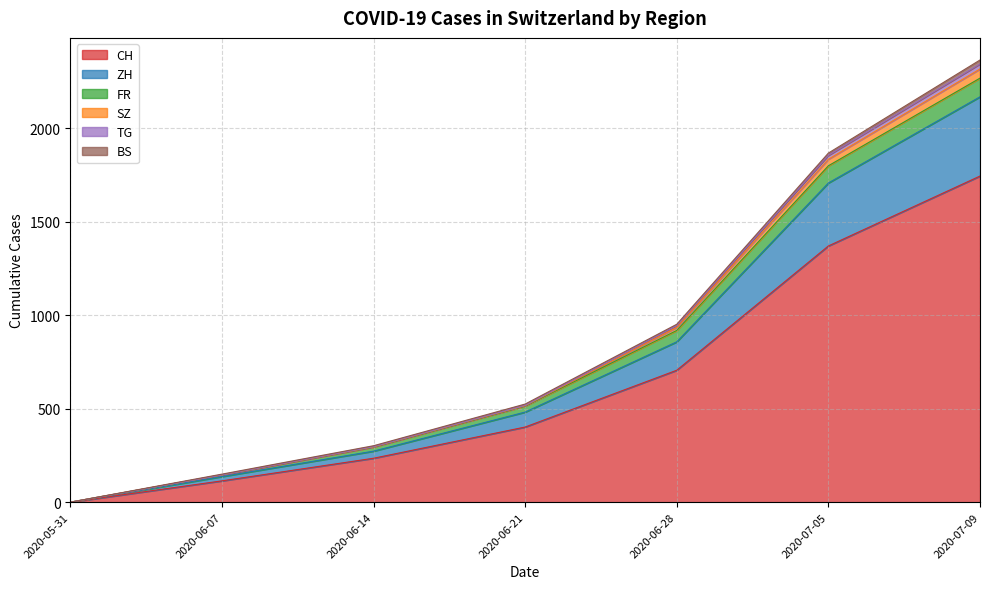

At which category is the sum across all series the highest?

2020-07-09